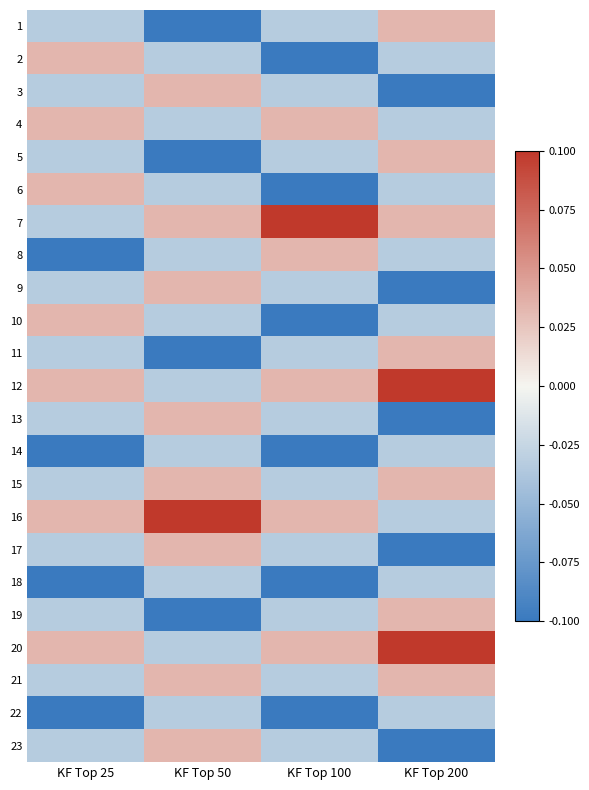

Reading right to left, list all the values displayed in this chart.

1: KF Top 200=0.0	KF Top 100=-0.0	KF Top 50=-0.1	KF Top 25=-0.0
2: KF Top 200=-0.0	KF Top 100=-0.1	KF Top 50=-0.0	KF Top 25=0.0
3: KF Top 200=-0.1	KF Top 100=-0.0	KF Top 50=0.0	KF Top 25=-0.0
4: KF Top 200=-0.0	KF Top 100=0.0	KF Top 50=-0.0	KF Top 25=0.0
5: KF Top 200=0.0	KF Top 100=-0.0	KF Top 50=-0.1	KF Top 25=-0.0
6: KF Top 200=-0.0	KF Top 100=-0.1	KF Top 50=-0.0	KF Top 25=0.0
7: KF Top 200=0.0	KF Top 100=0.1	KF Top 50=0.0	KF Top 25=-0.0
8: KF Top 200=-0.0	KF Top 100=0.0	KF Top 50=-0.0	KF Top 25=-0.1
9: KF Top 200=-0.1	KF Top 100=-0.0	KF Top 50=0.0	KF Top 25=-0.0
10: KF Top 200=-0.0	KF Top 100=-0.1	KF Top 50=-0.0	KF Top 25=0.0
11: KF Top 200=0.0	KF Top 100=-0.0	KF Top 50=-0.1	KF Top 25=-0.0
12: KF Top 200=0.1	KF Top 100=0.0	KF Top 50=-0.0	KF Top 25=0.0
13: KF Top 200=-0.1	KF Top 100=-0.0	KF Top 50=0.0	KF Top 25=-0.0
14: KF Top 200=-0.0	KF Top 100=-0.1	KF Top 50=-0.0	KF Top 25=-0.1
15: KF Top 200=0.0	KF Top 100=-0.0	KF Top 50=0.0	KF Top 25=-0.0
16: KF Top 200=-0.0	KF Top 100=0.0	KF Top 50=0.1	KF Top 25=0.0
17: KF Top 200=-0.1	KF Top 100=-0.0	KF Top 50=0.0	KF Top 25=-0.0
18: KF Top 200=-0.0	KF Top 100=-0.1	KF Top 50=-0.0	KF Top 25=-0.1
19: KF Top 200=0.0	KF Top 100=-0.0	KF Top 50=-0.1	KF Top 25=-0.0
20: KF Top 200=0.1	KF Top 100=0.0	KF Top 50=-0.0	KF Top 25=0.0
21: KF Top 200=0.0	KF Top 100=-0.0	KF Top 50=0.0	KF Top 25=-0.0
22: KF Top 200=-0.0	KF Top 100=-0.1	KF Top 50=-0.0	KF Top 25=-0.1
23: KF Top 200=-0.1	KF Top 100=-0.0	KF Top 50=0.0	KF Top 25=-0.0